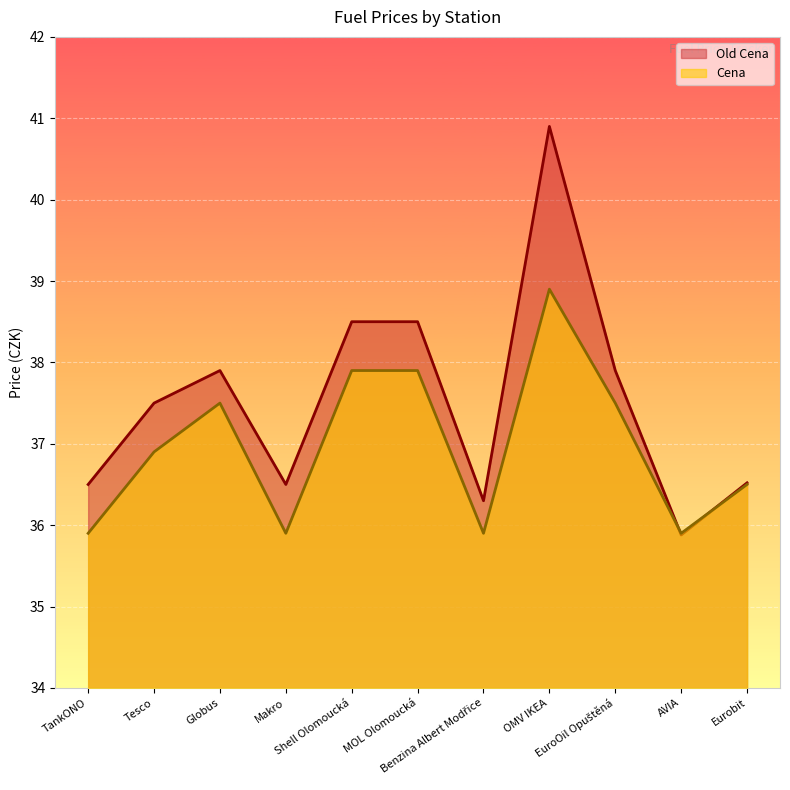

Rank the categories by Cena value from highest to lowest.

OMV IKEA, Shell Olomoucká, MOL Olomoucká, Globus, EuroOil Opuštěná, Tesco, Eurobit, TankONO, Makro, Benzina Albert Modřice, AVIA